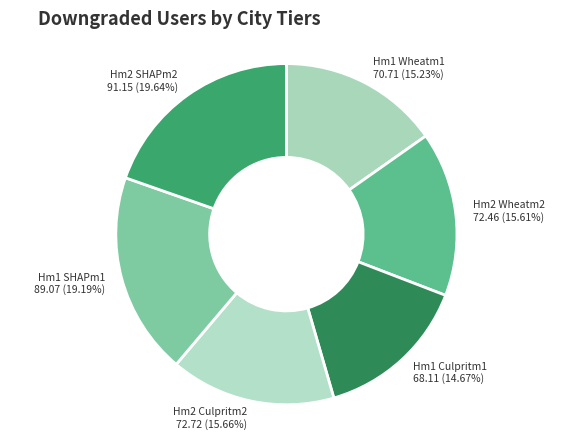

True or false: Hm2 Wheatm2 accounts for 7% of the total.

False